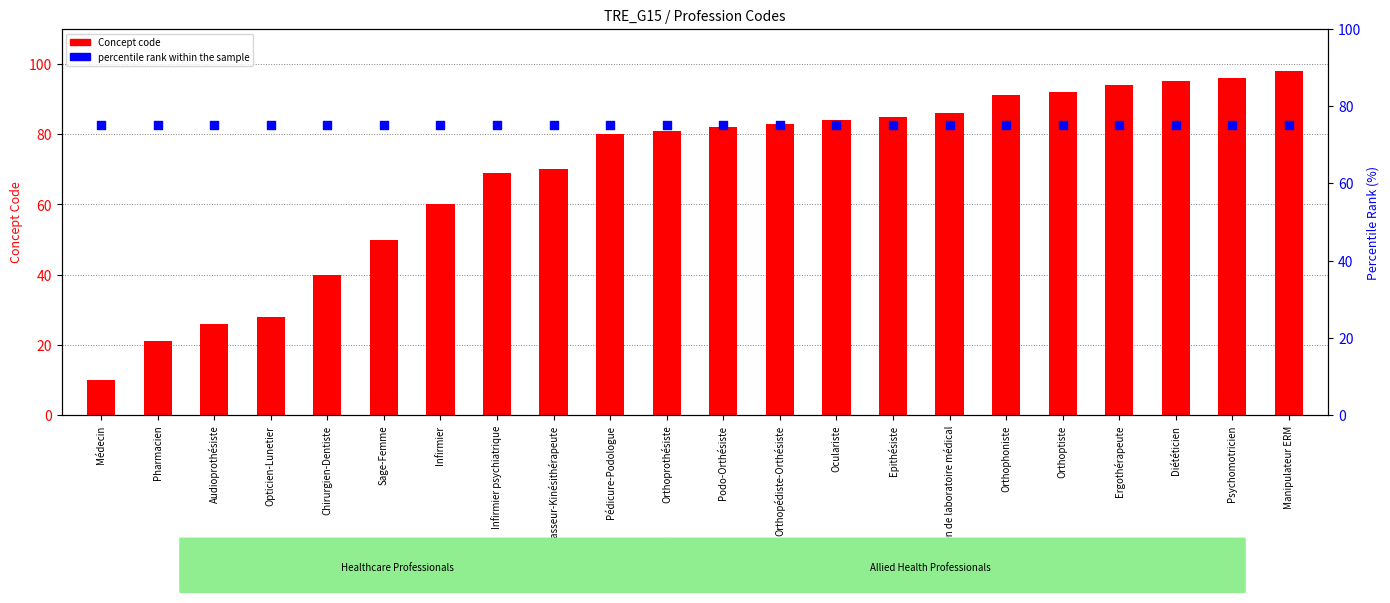

Which series reaches the minimum Y coordinate?

Concept code